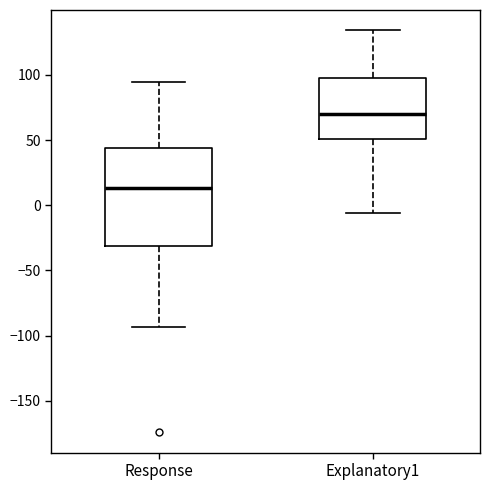

Comparing the boxes themselves (not the whiskers), which one is the tallest?

Response